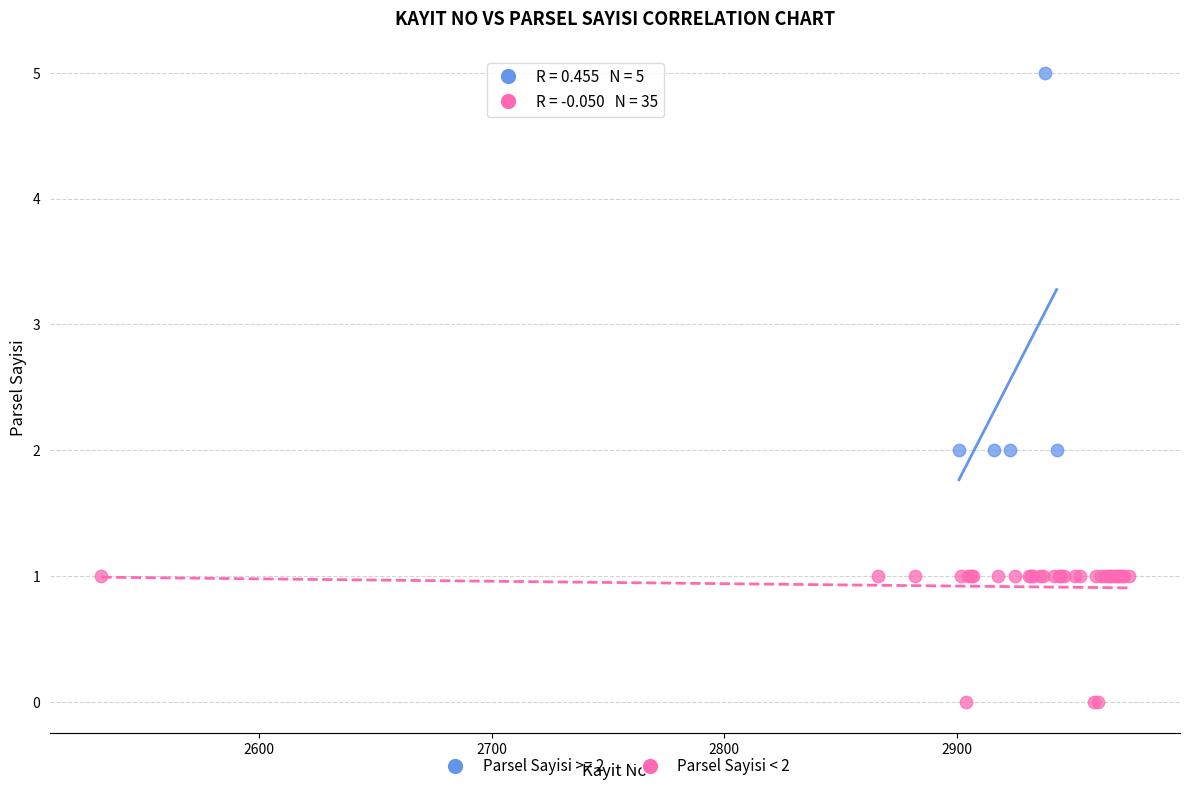

Which series has the widest spread of Y values?

Parsel Sayisi >= 2